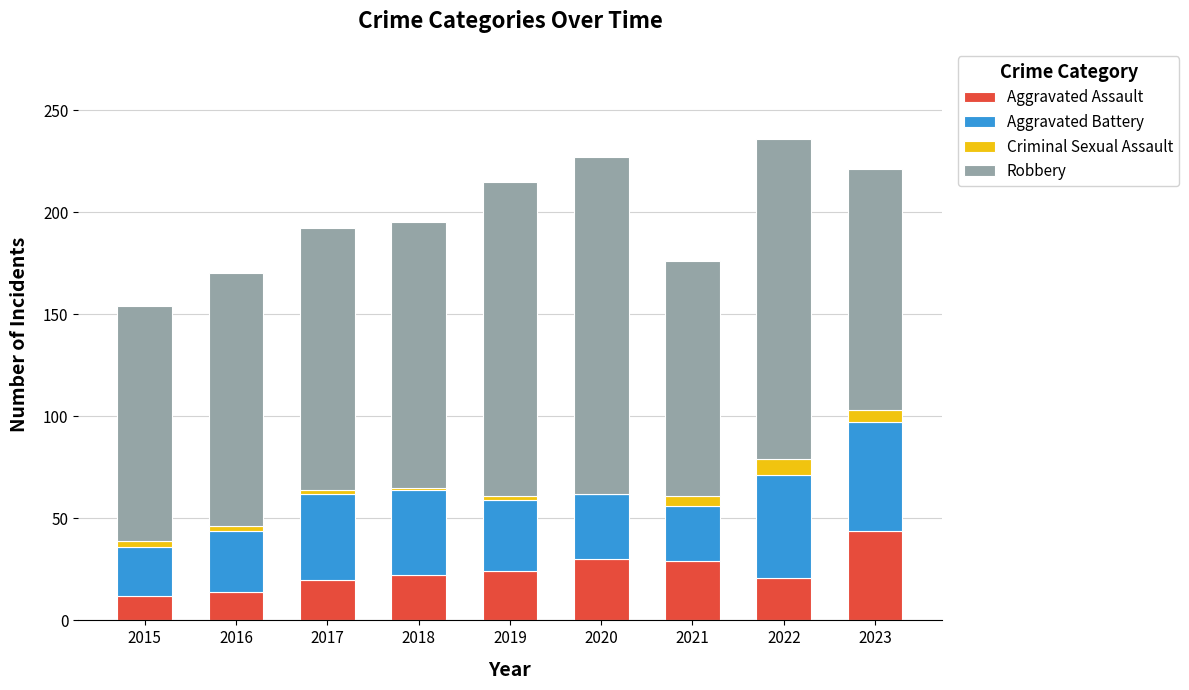

The Aggravated Assault series shows 41 at 2020. True or false?

False